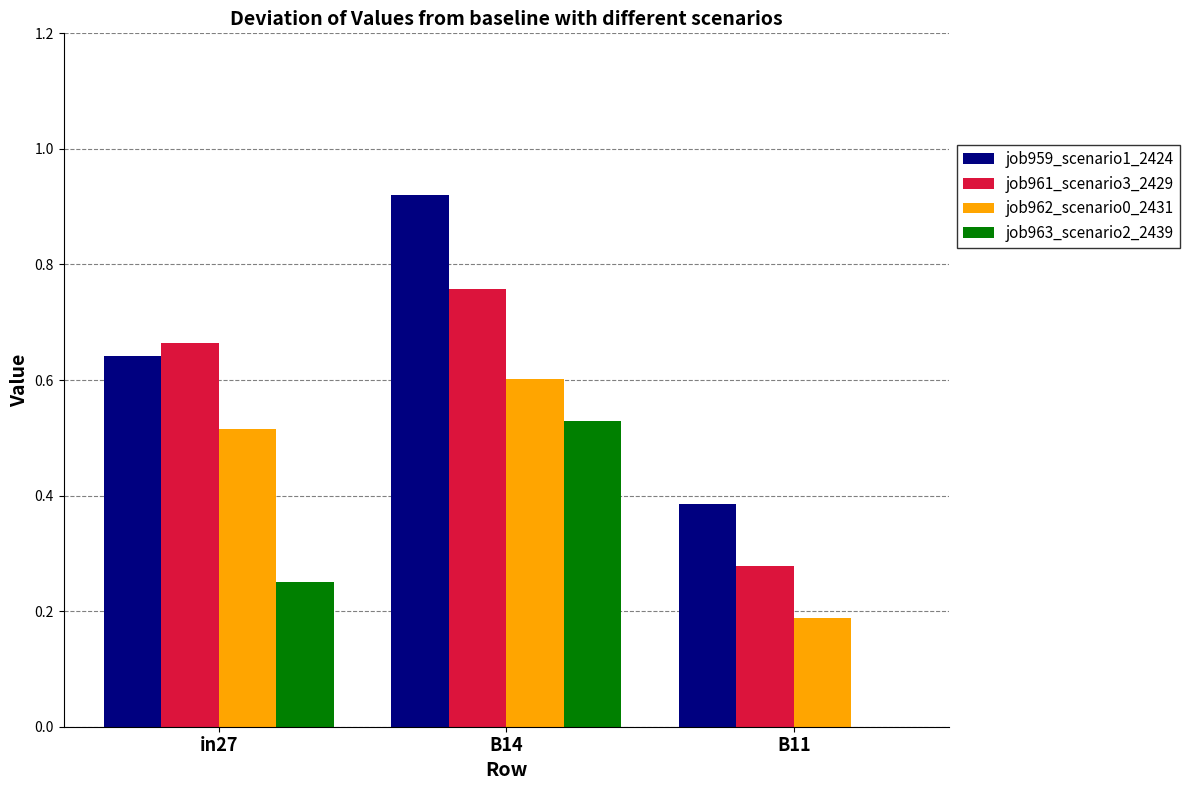

What is the sum of the job959_scenario1_2424 values at in27 and B11?

1.0